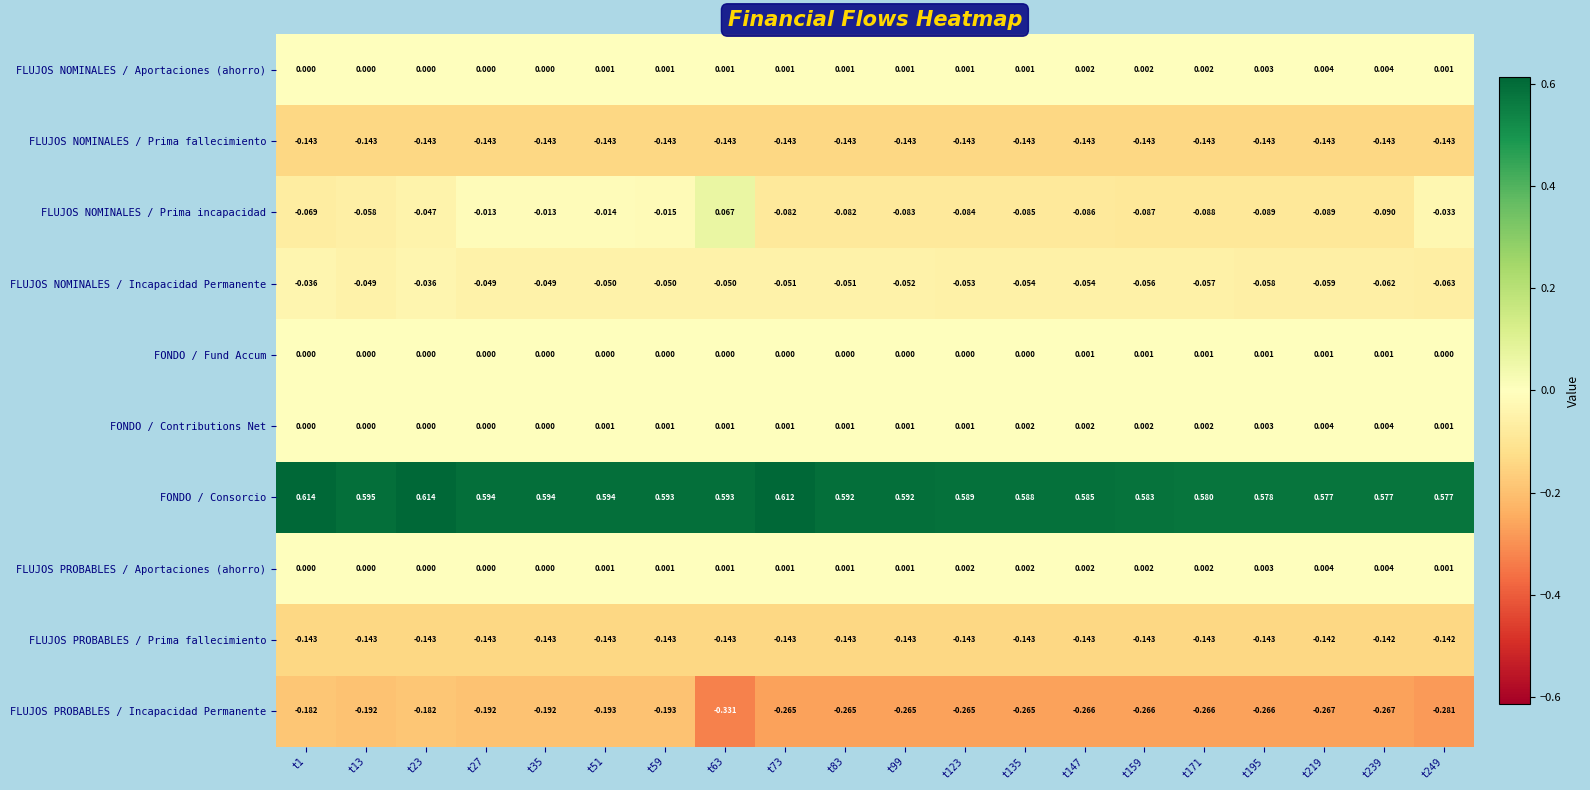

Which series changed the most between t51 and t249?

FLUJOS PROBABLES / Incapacidad Permanente